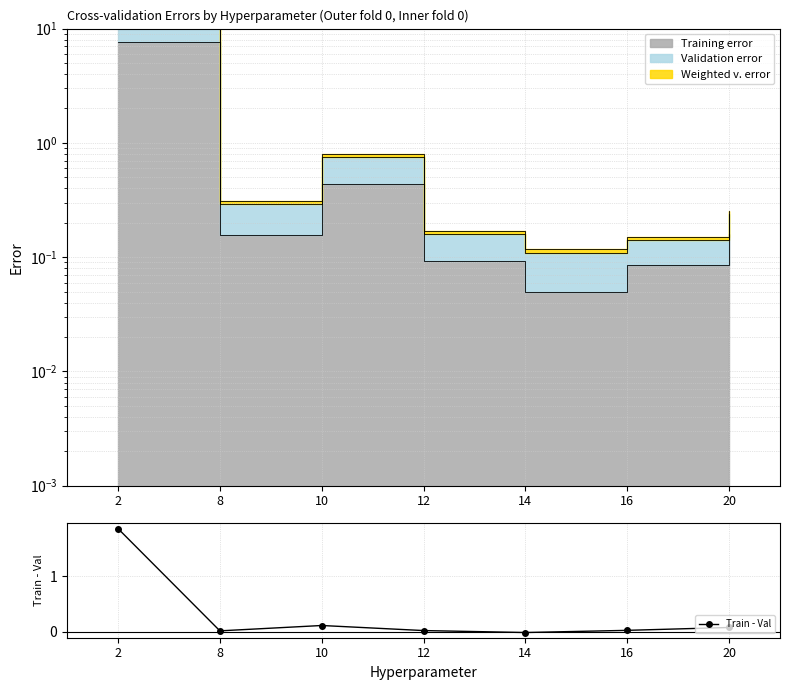

At which label is the value closest to 0?

14